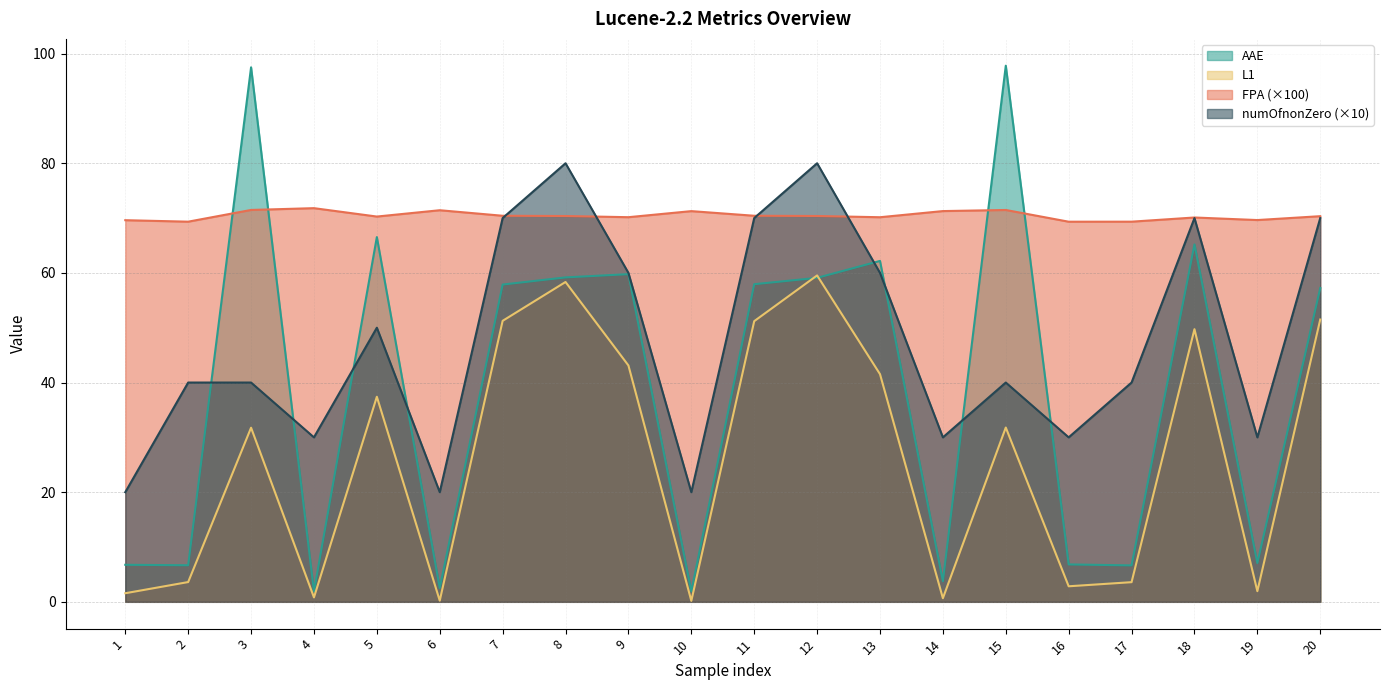

True or false: FPA and numOfnonZero cross at least once.

True